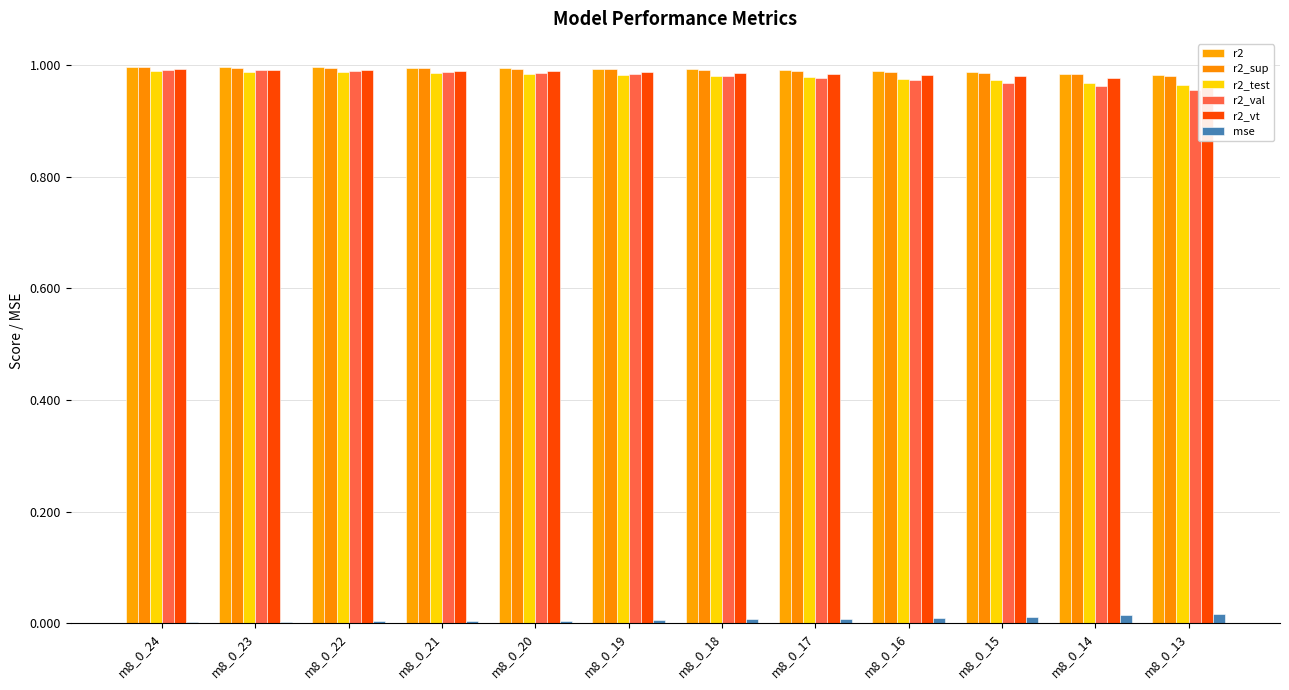

Reading left to right, what are all the values shown in this chart?

r2: 1.0	1.0	1.0	1.0	1.0	1.0	1.0	1.0	1.0	1.0	1.0	1.0
r2_sup: 1.0	1.0	1.0	1.0	1.0	1.0	1.0	1.0	1.0	1.0	1.0	1.0
r2_test: 1.0	1.0	1.0	1.0	1.0	1.0	1.0	1.0	1.0	1.0	1.0	1.0
r2_val: 1.0	1.0	1.0	1.0	1.0	1.0	1.0	1.0	1.0	1.0	1.0	1.0
r2_vt: 1.0	1.0	1.0	1.0	1.0	1.0	1.0	1.0	1.0	1.0	1.0	1.0
mse: 0.0	0.0	0.0	0.0	0.0	0.0	0.0	0.0	0.0	0.0	0.0	0.0